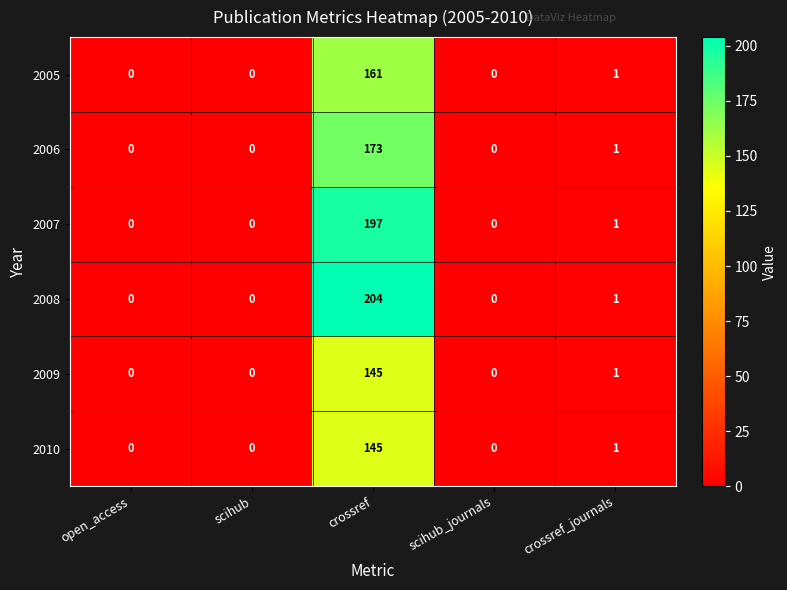

The value of 2007 at crossref is 197. True or false?

True